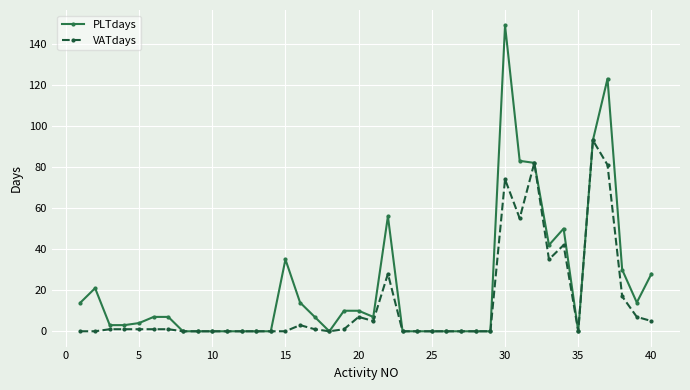

True or false: PLTdays has more than 2 points higher than both neighbors.

True